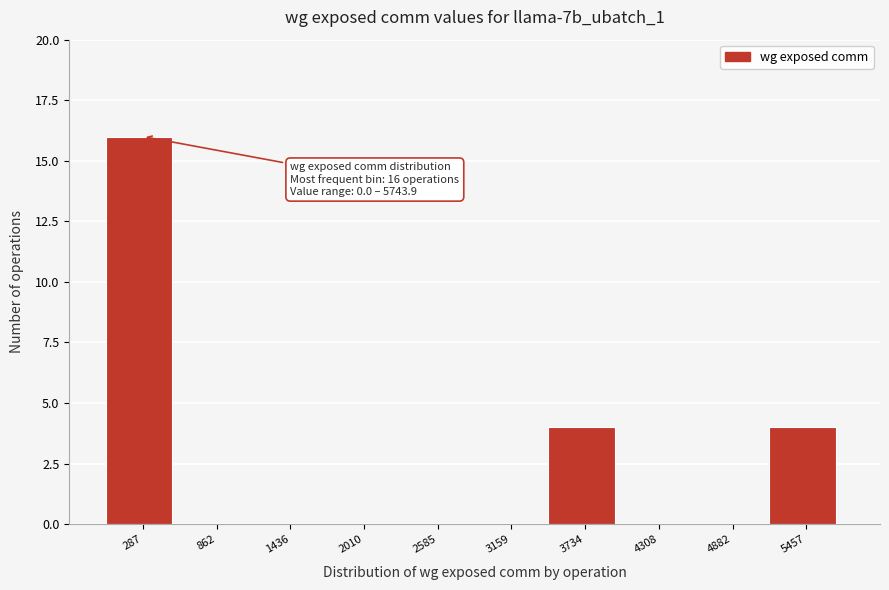

Over which range of the x-axis is the bar tallest?

0 to 600